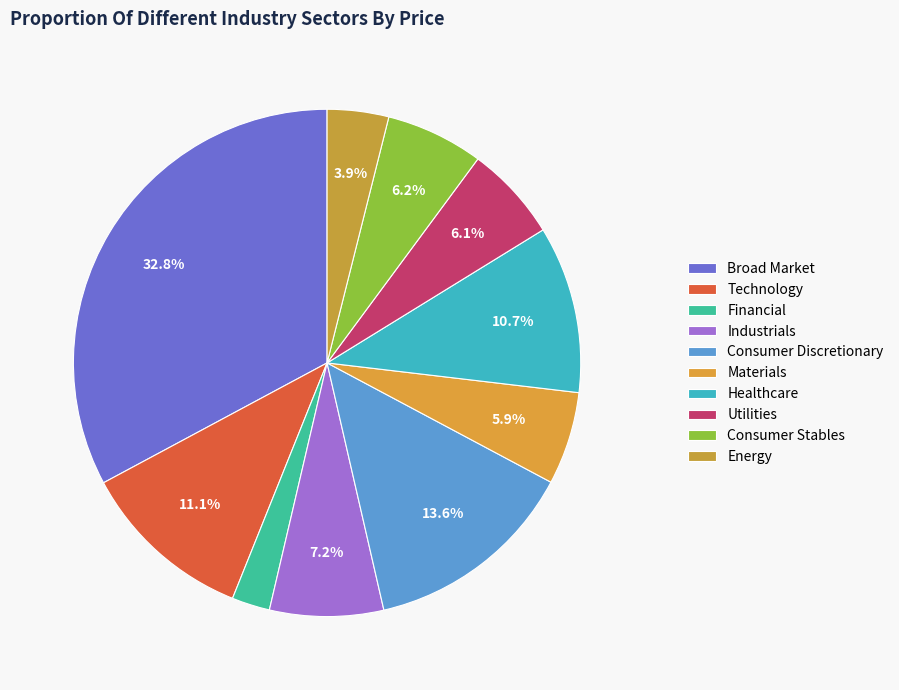

To the nearest percent, what is the combined percentage of Financial and Technology?

14%